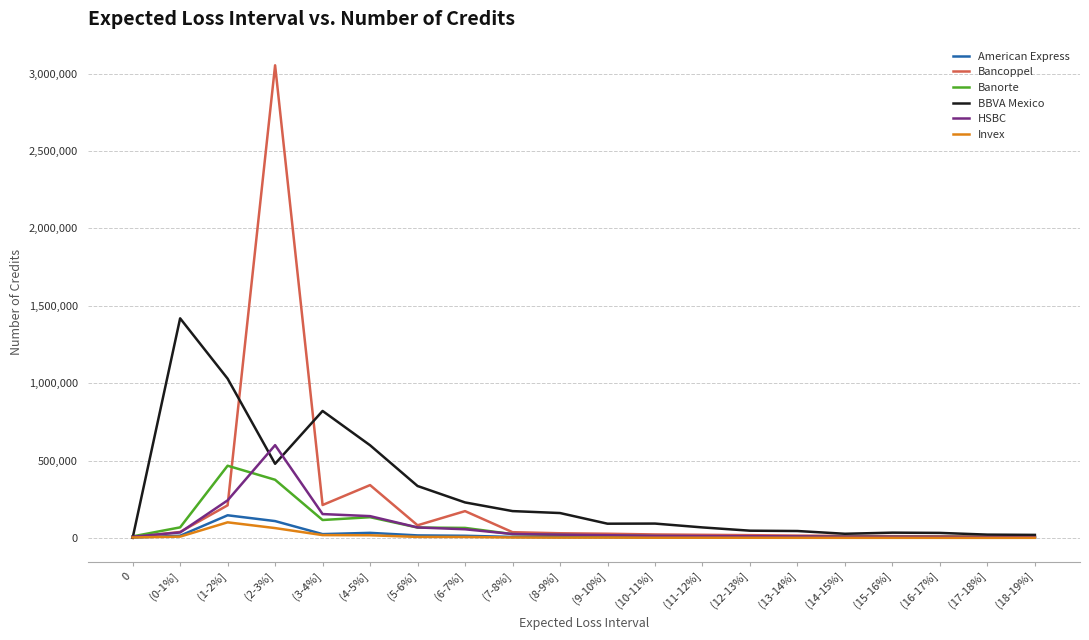

The value of BBVA Mexico at (0-1%] is 2445844. True or false?

False